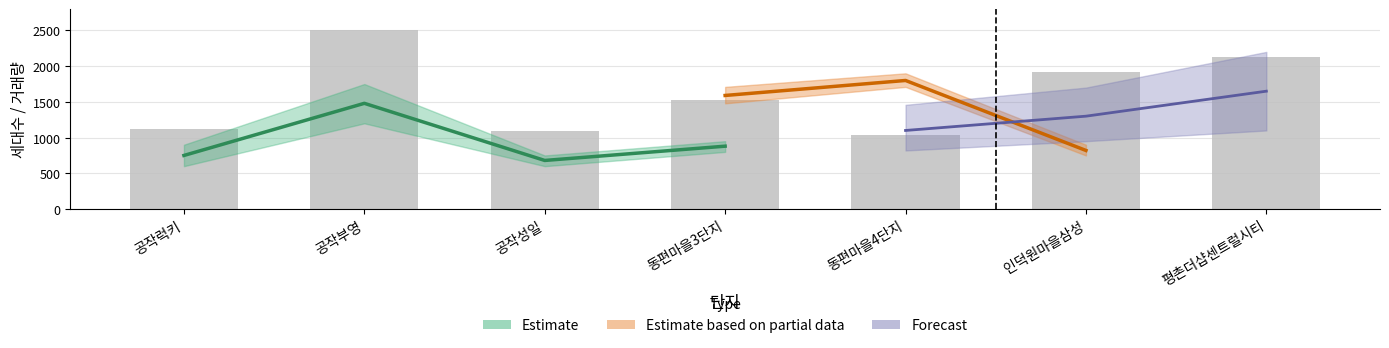

The 매수건 series shows 10 at 공작럭키. True or false?

False